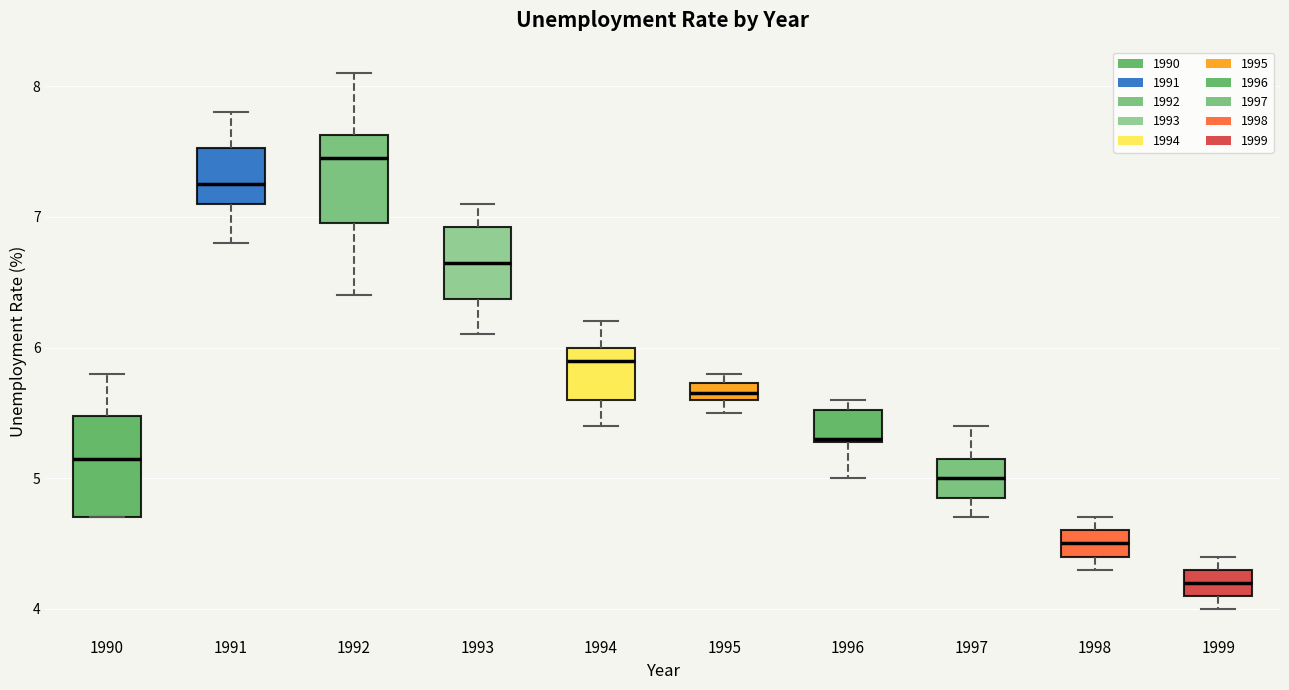

Which box has the lowest median line?

1999